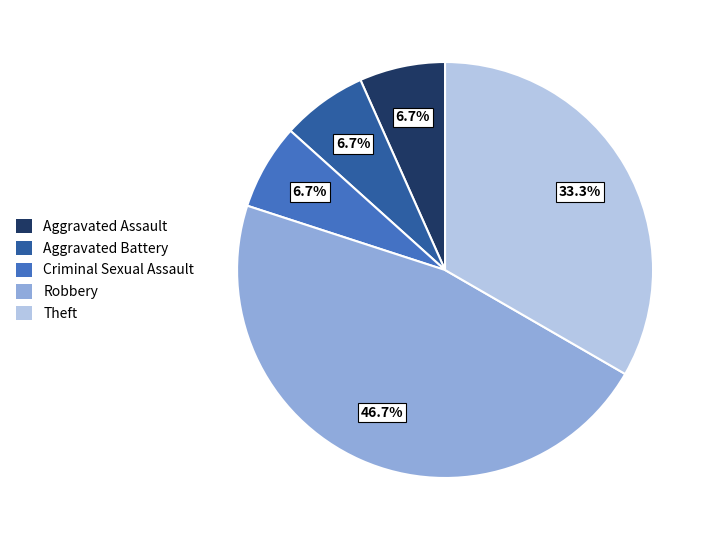

True or false: Robbery accounts for 41% of the total.

False